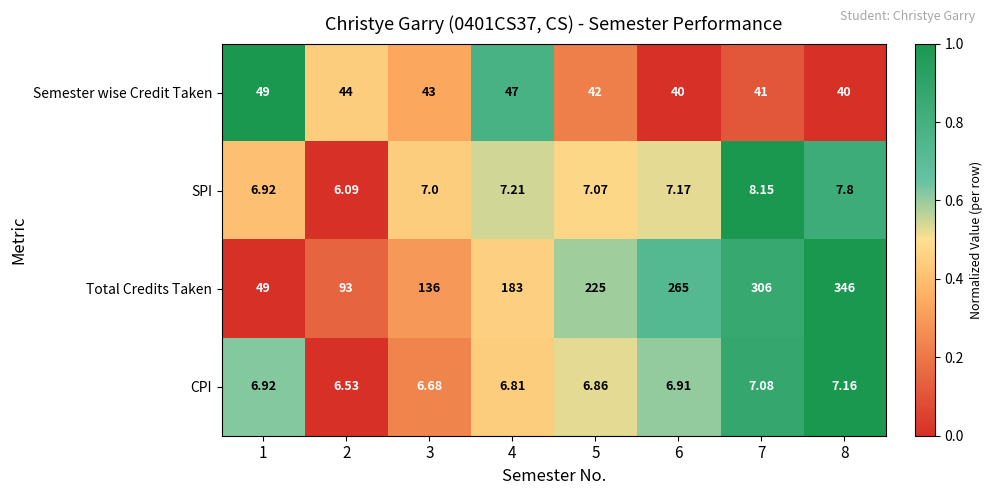

Is the value of Semester wise Credit Taken at 5 greater than the value of SPI at 2?

Yes